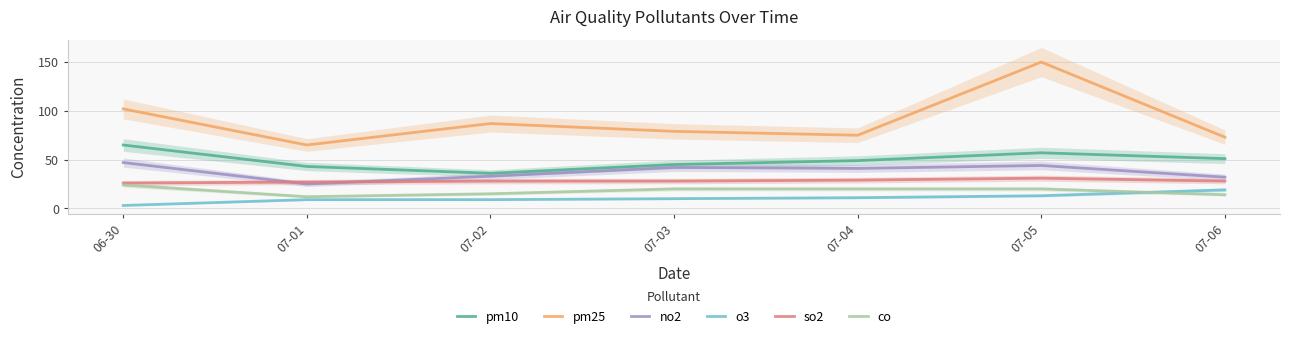

How many lines are shown in the chart?

6